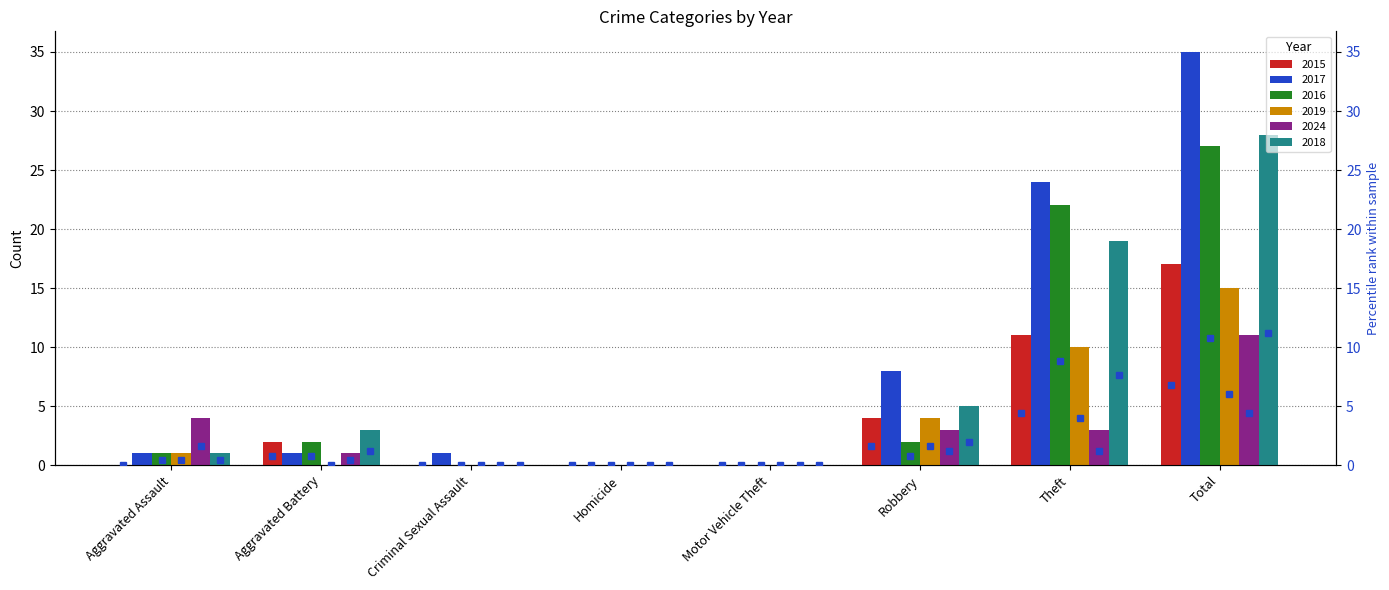

The value of 2015 at Homicide is 0. True or false?

True